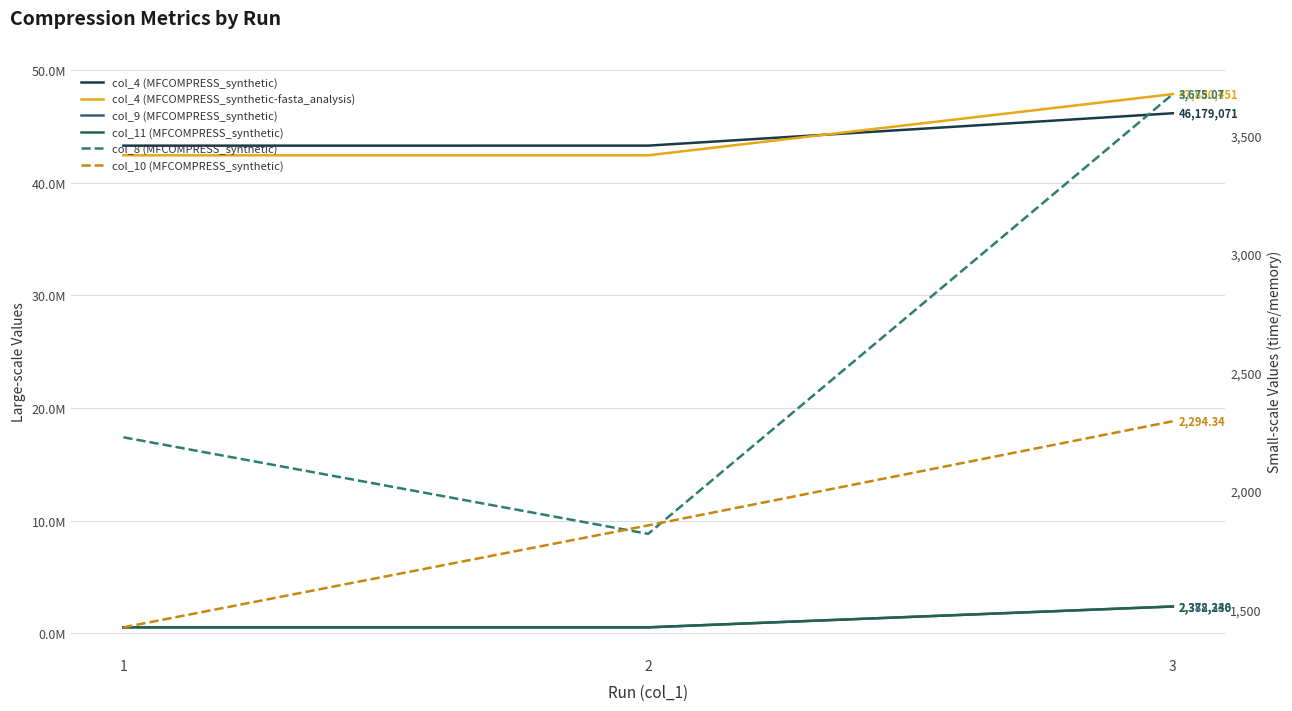

Which category has the lowest value in the col_8 (MFCOMPRESS_synthetic) series?

2